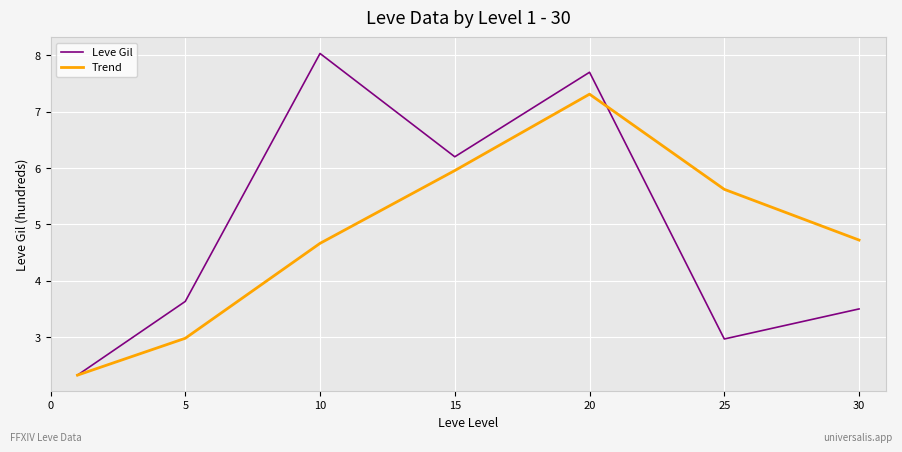

Which series has the widest spread of values?

Leve Gil